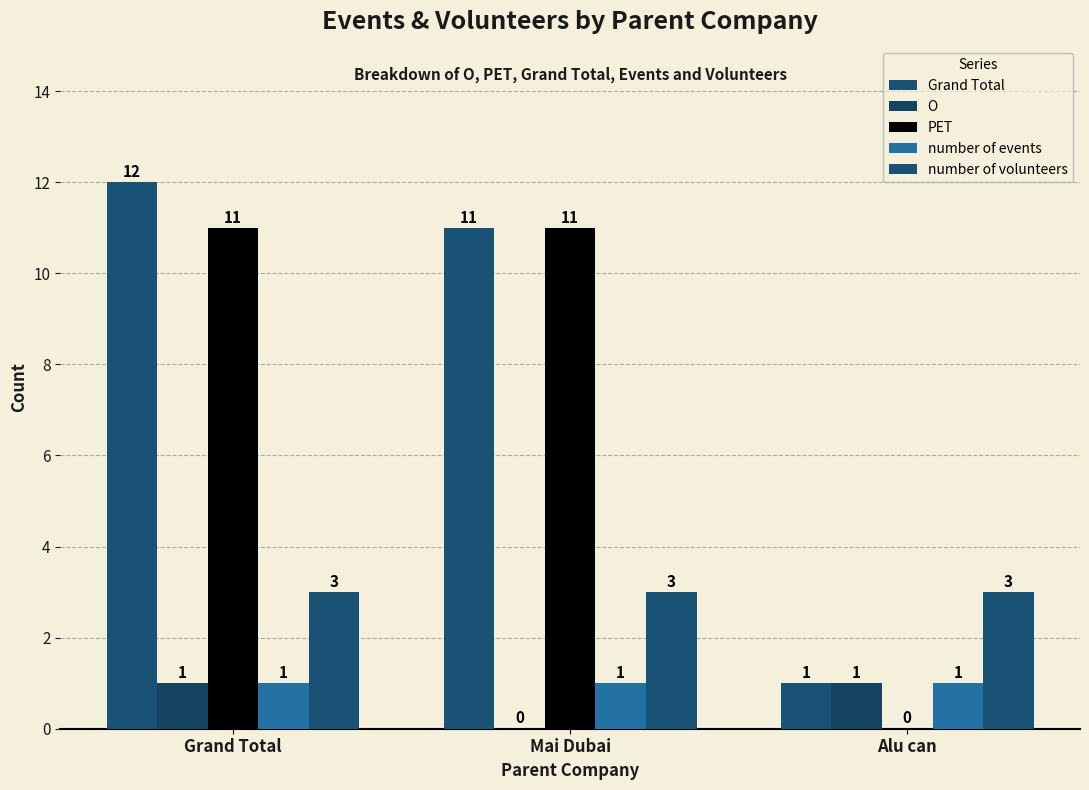

How many data points does each series have?

3